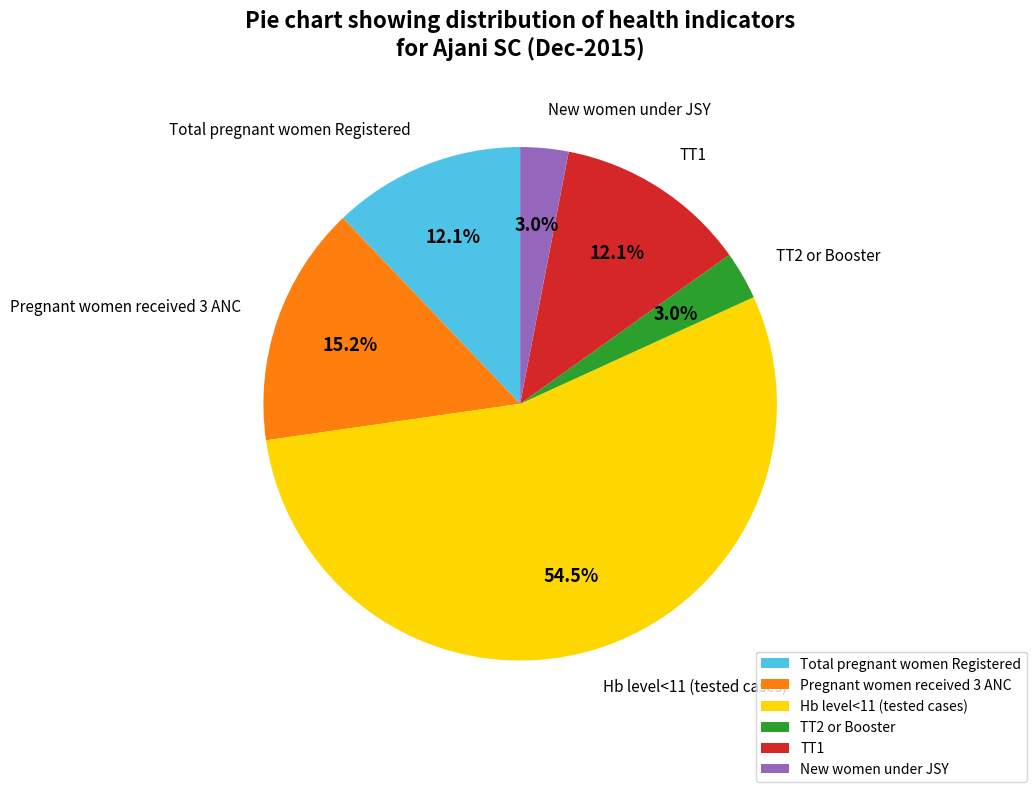

Which category has the biggest portion of the pie?

Hb level<11 (tested cases)